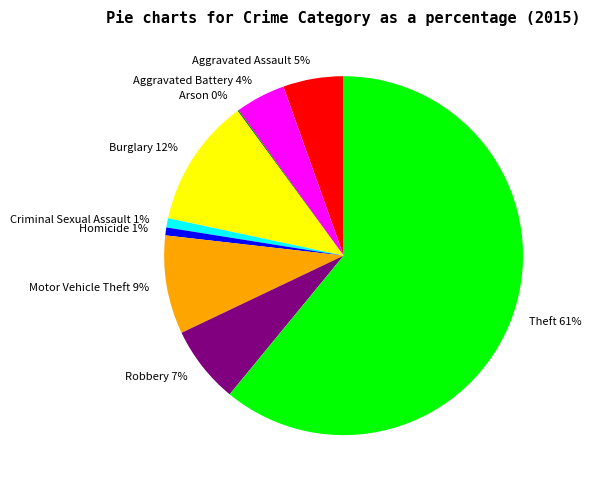

To the nearest percent, what is the combined percentage of Aggravated Assault and Burglary?

17%